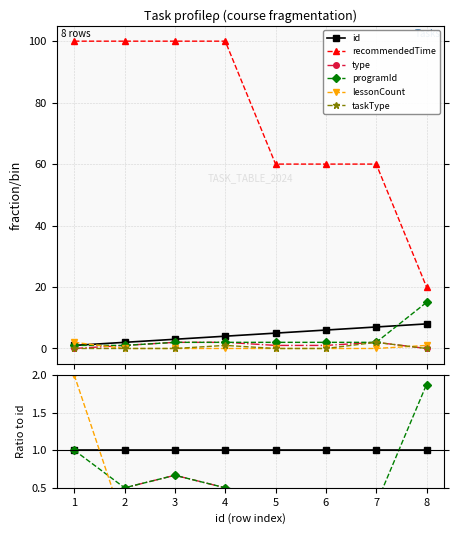

How many lines are shown in the chart?

6